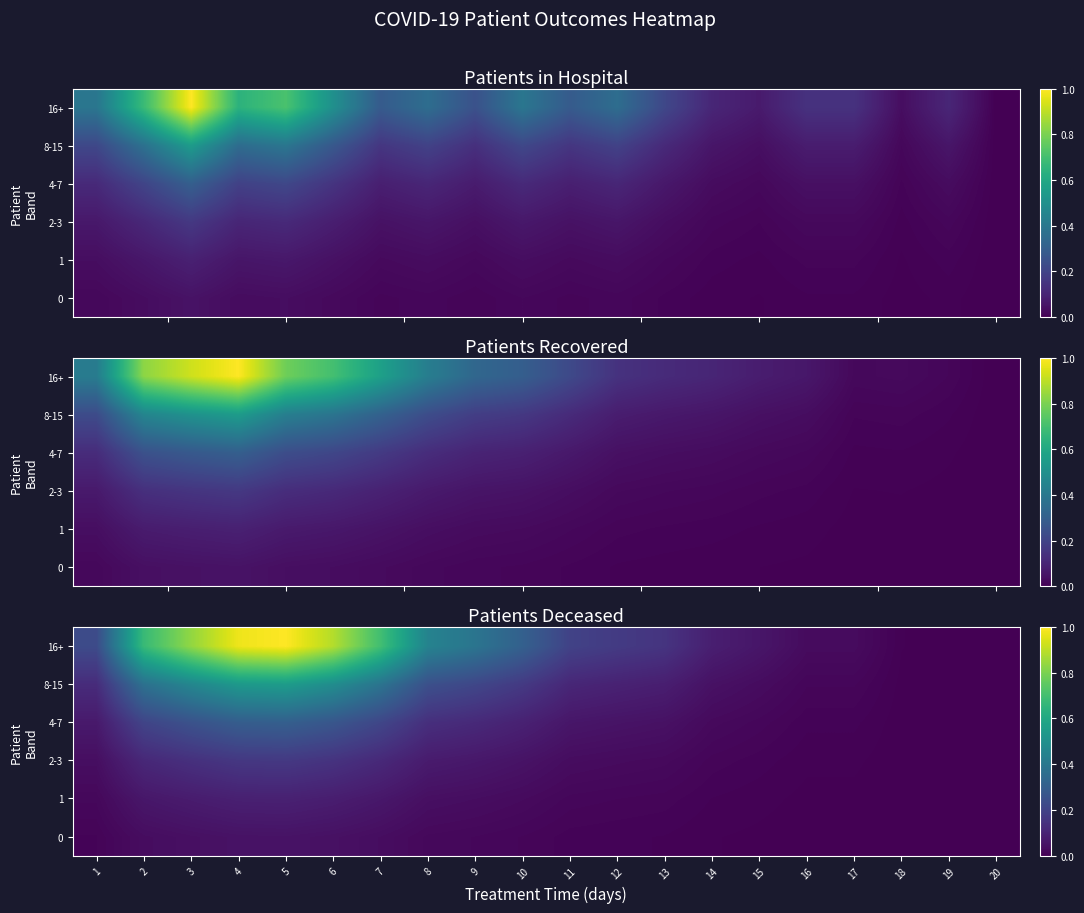

What is the difference between the highest and lowest values at 2?

0.6